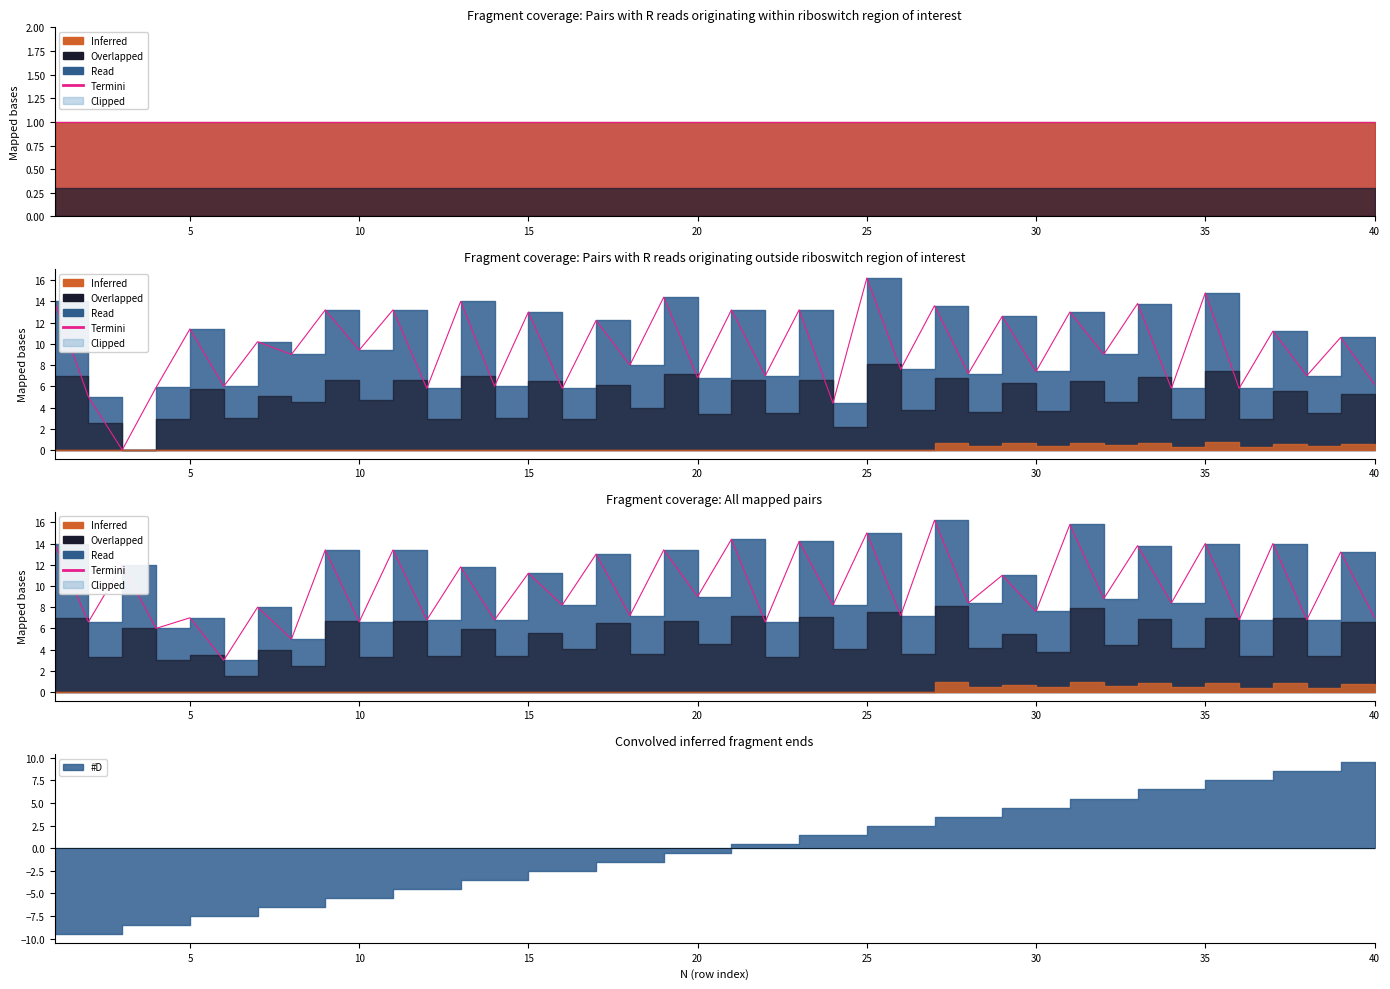

What is the label of the 2nd point from the left?

5